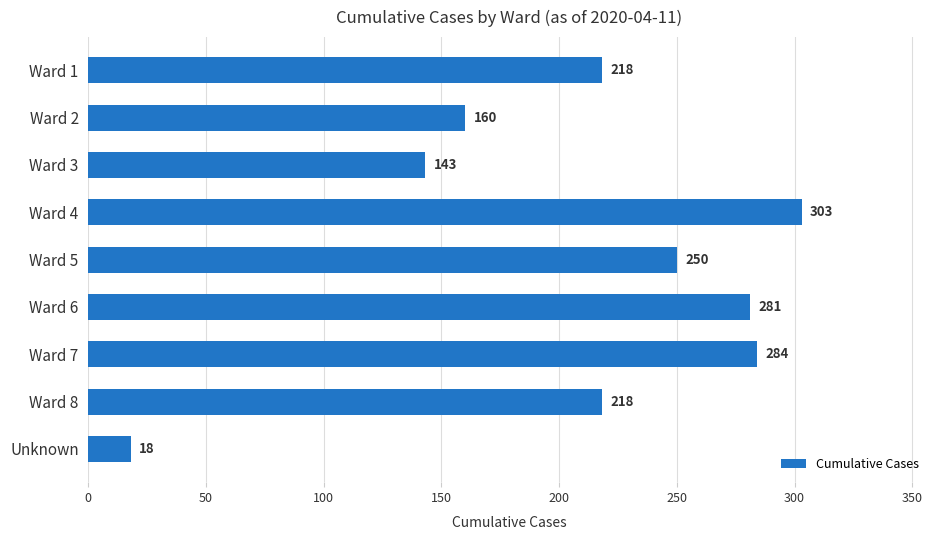

What is the difference between the maximum and minimum values?

285